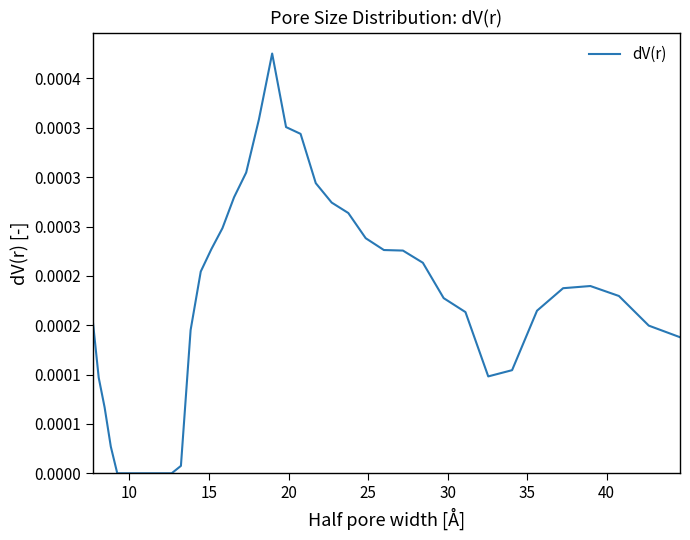

Does the chart display data point markers on the line(s)?

No